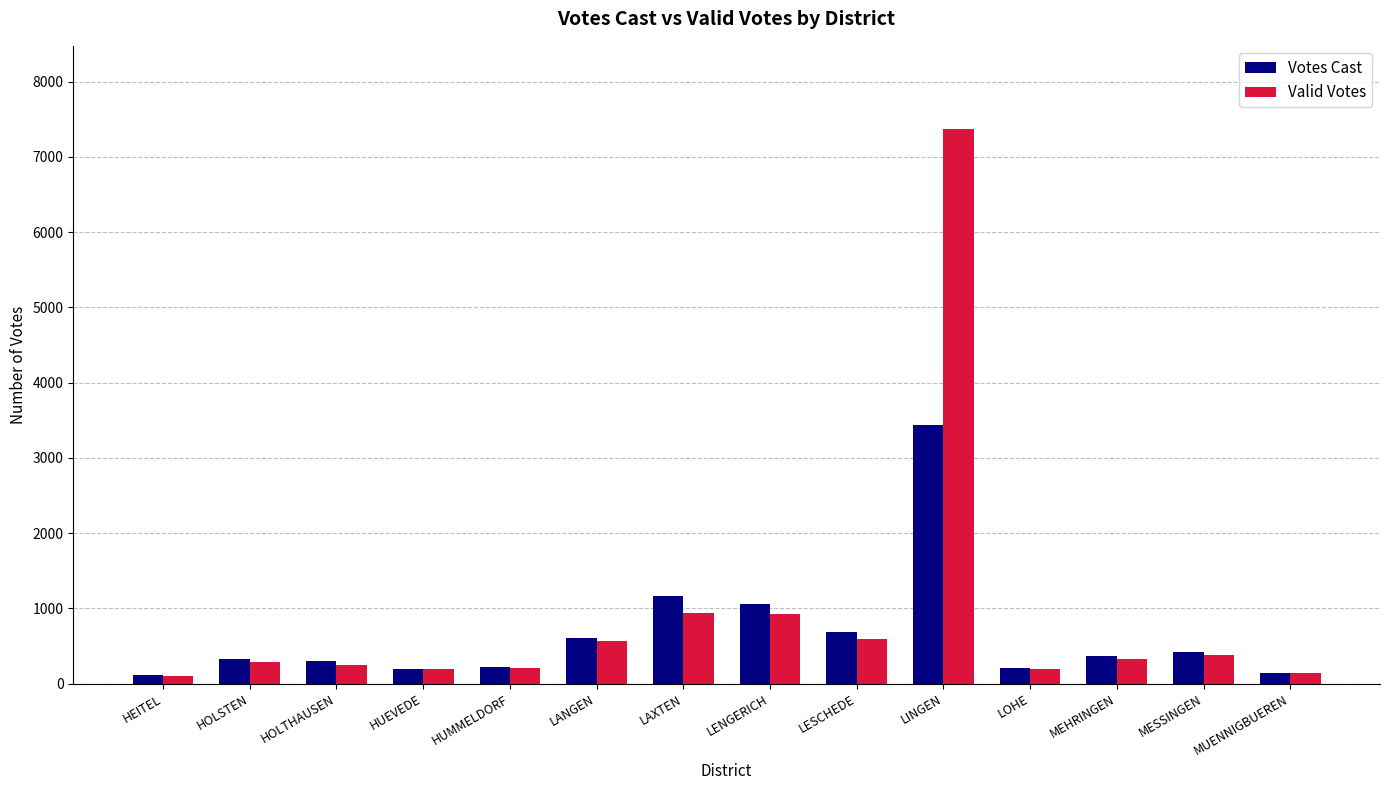

What is the lowest value of the Valid Votes series?

105